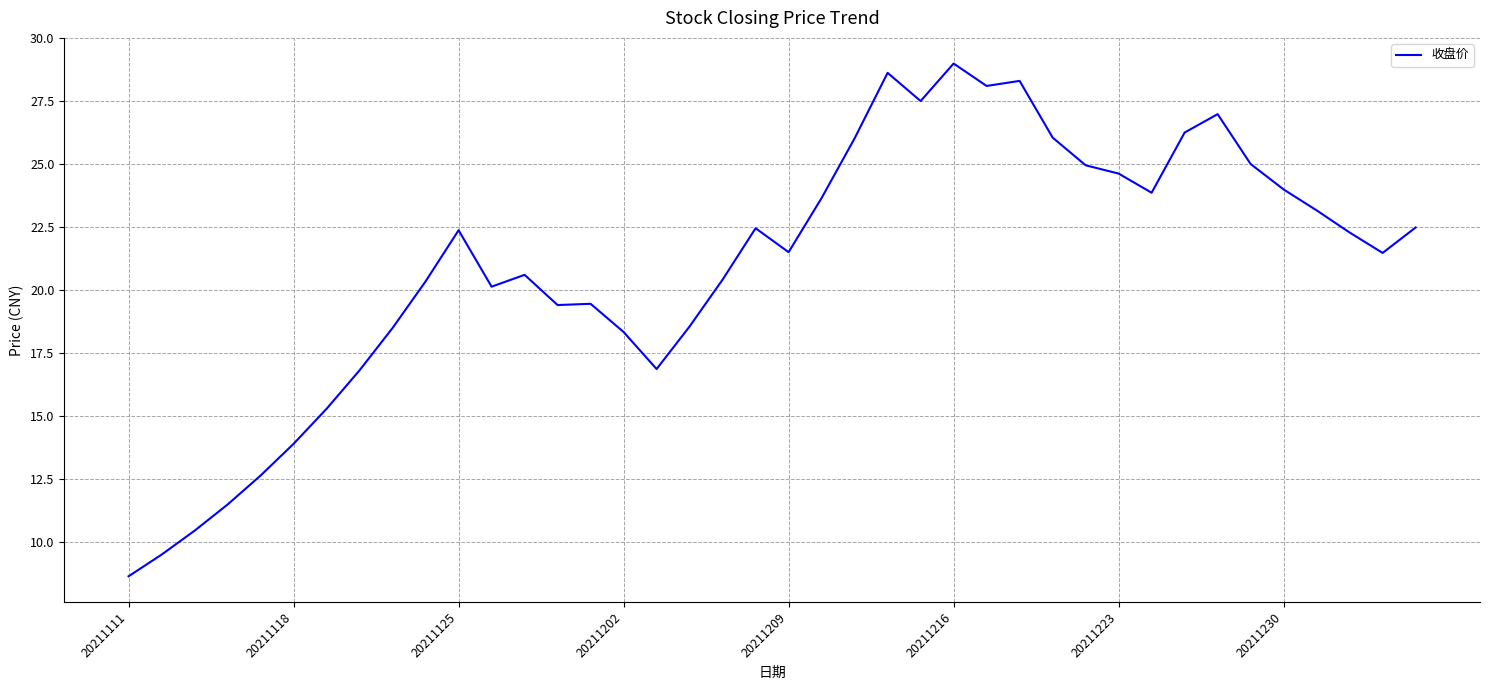

What is the smallest value displayed?

8.6